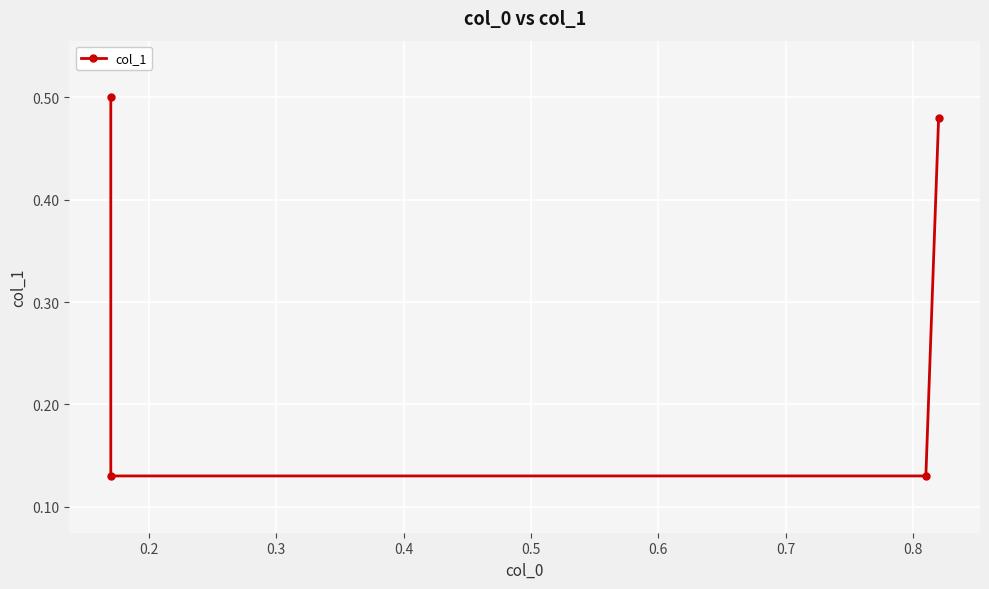

How many categories are shown in the chart?

4